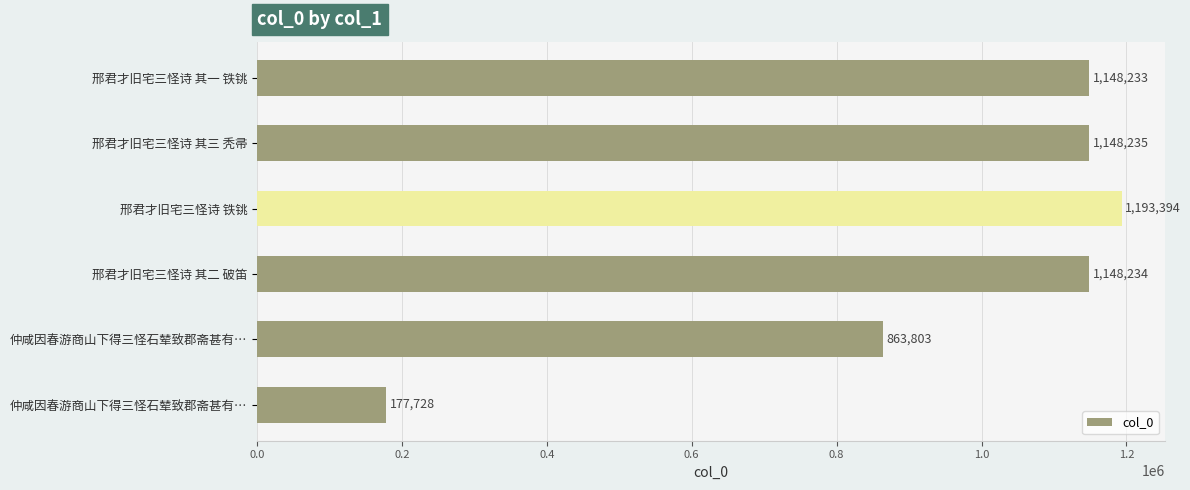

How many bars are there in total?

6